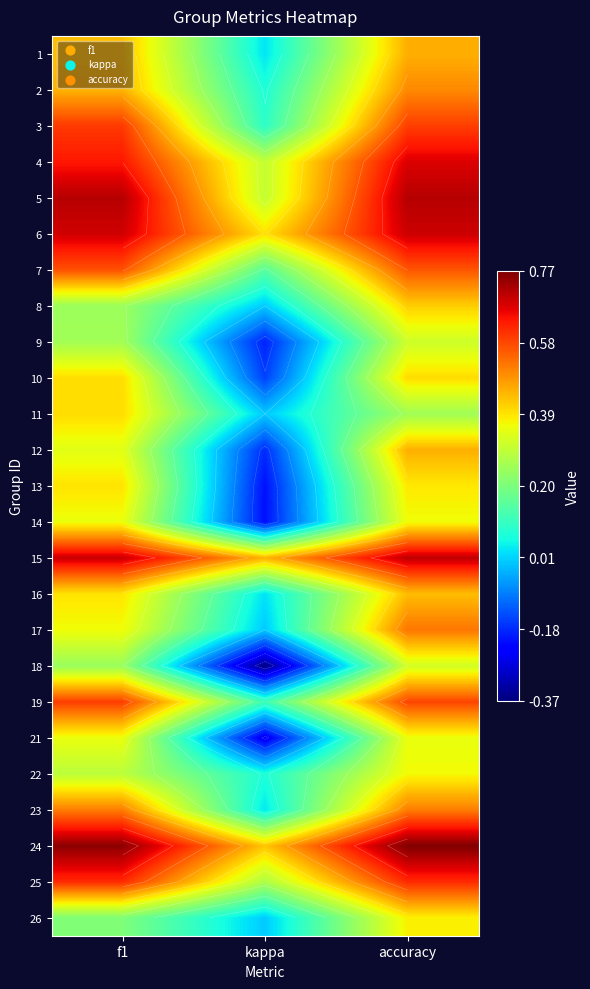

Which category has the highest value in the 16 series?

accuracy